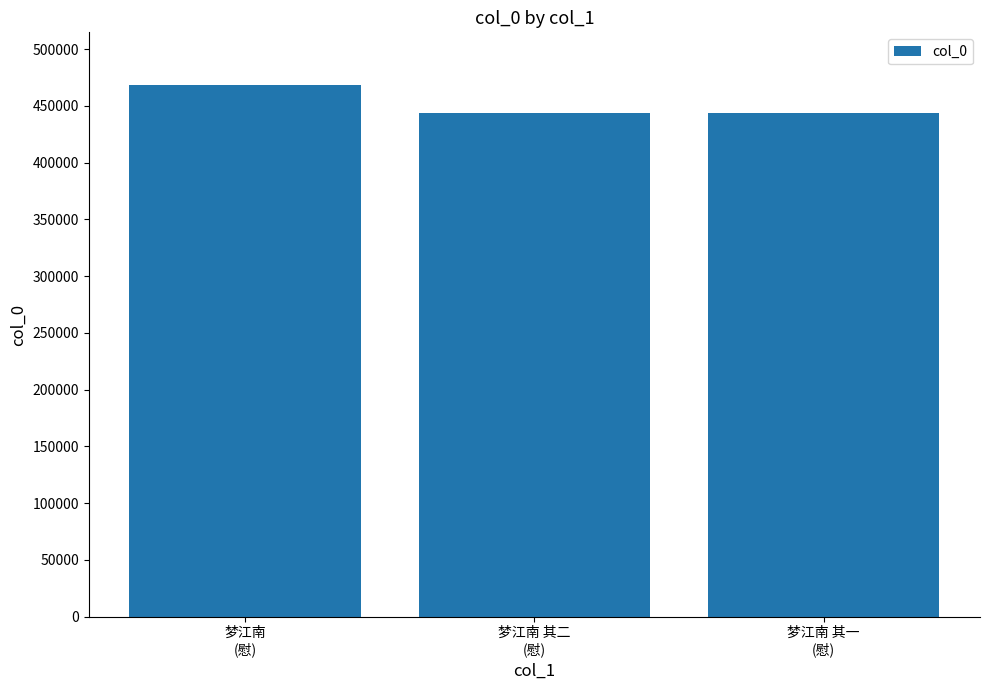

What is the approximate value at 梦江南
(慰), to the nearest 10?

468060